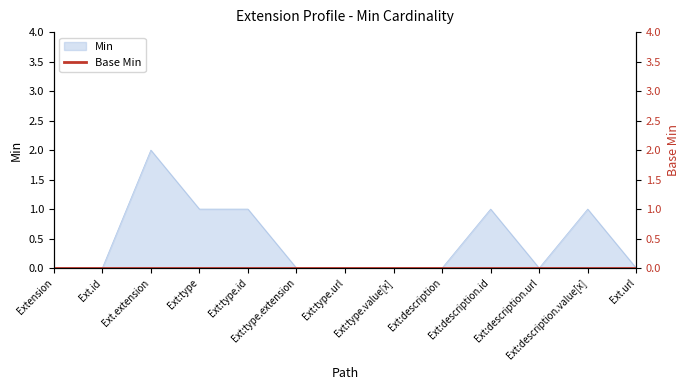

Reading right to left, list all the values displayed in this chart.

0	1	0	1	0	0	0	0	1	1	2	0	0